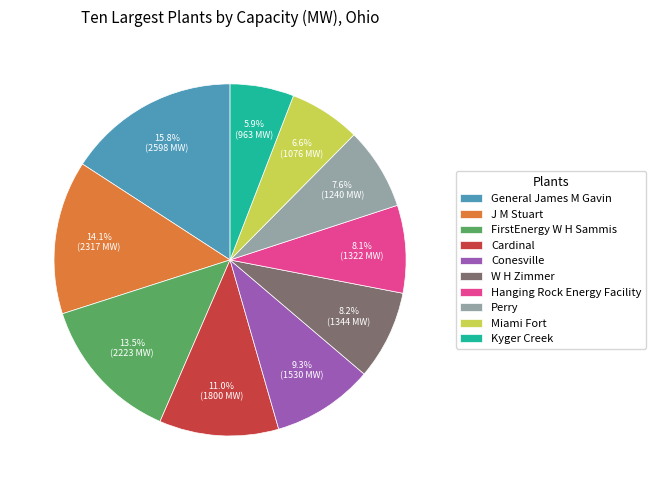

To the nearest percent, what is the combined percentage of J M Stuart and FirstEnergy W H Sammis?

28%